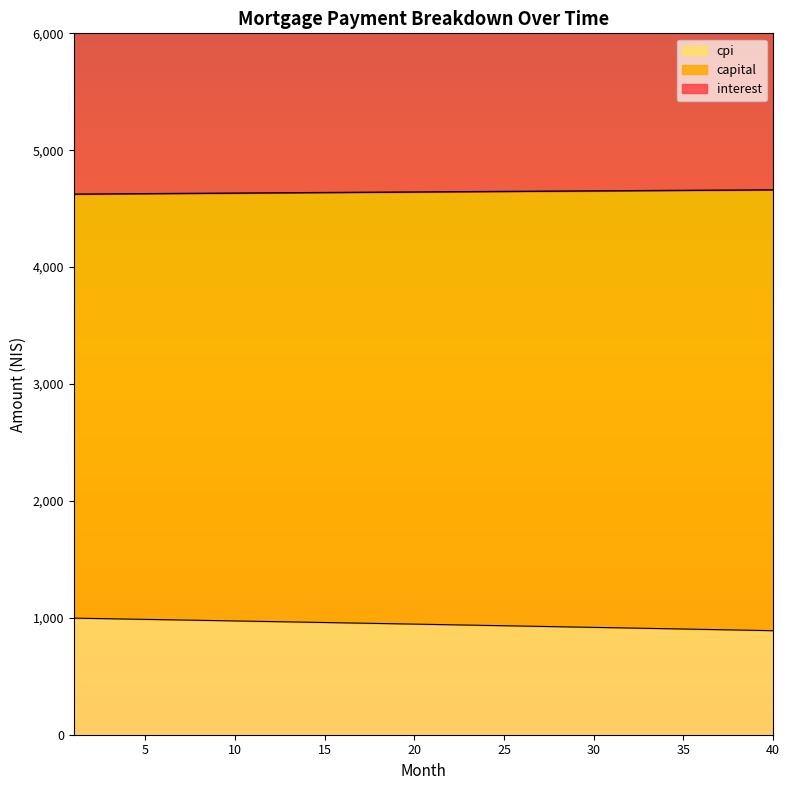

What is the highest value of the cpi series?

997.4